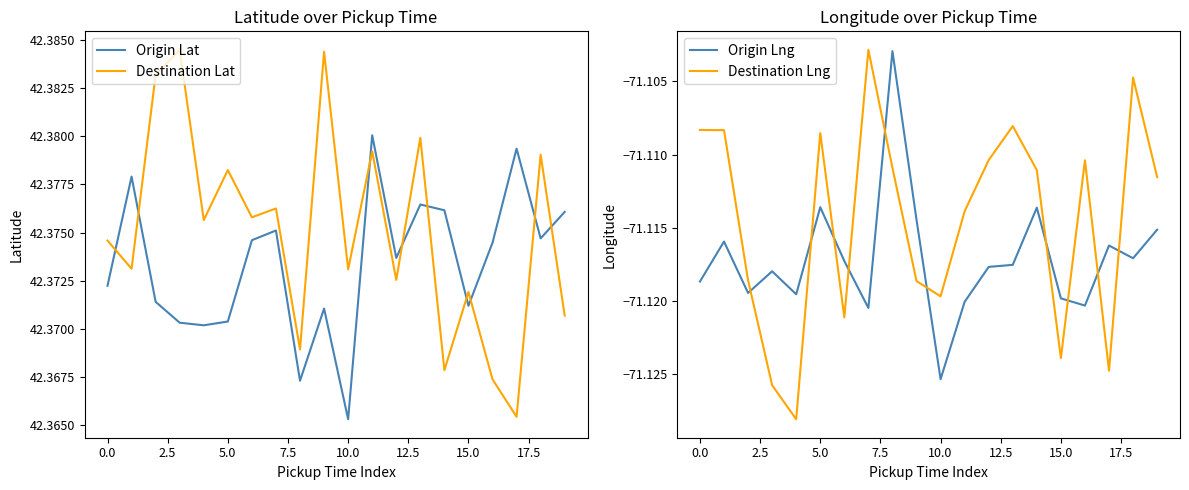

At which category is the sum across all series the highest?

18